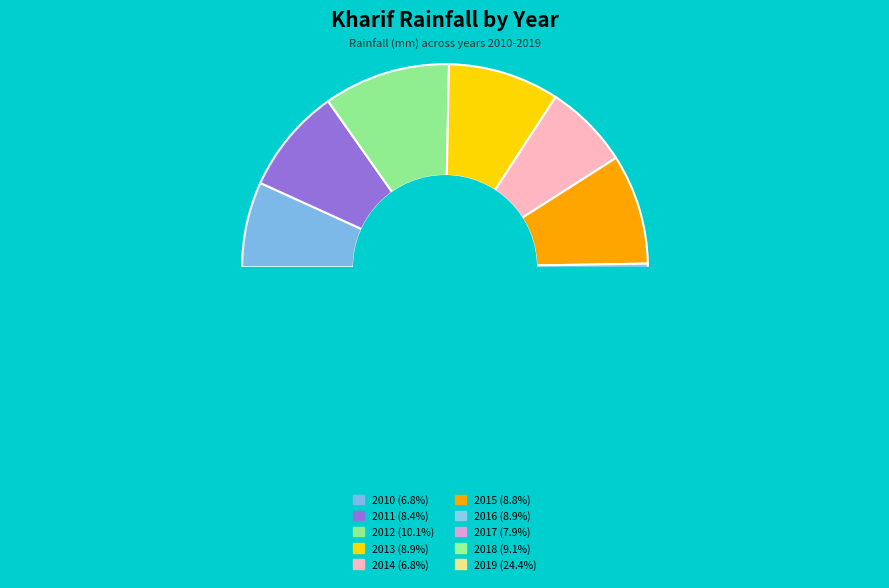

Which has a higher value, 2014 or 2015?

2015